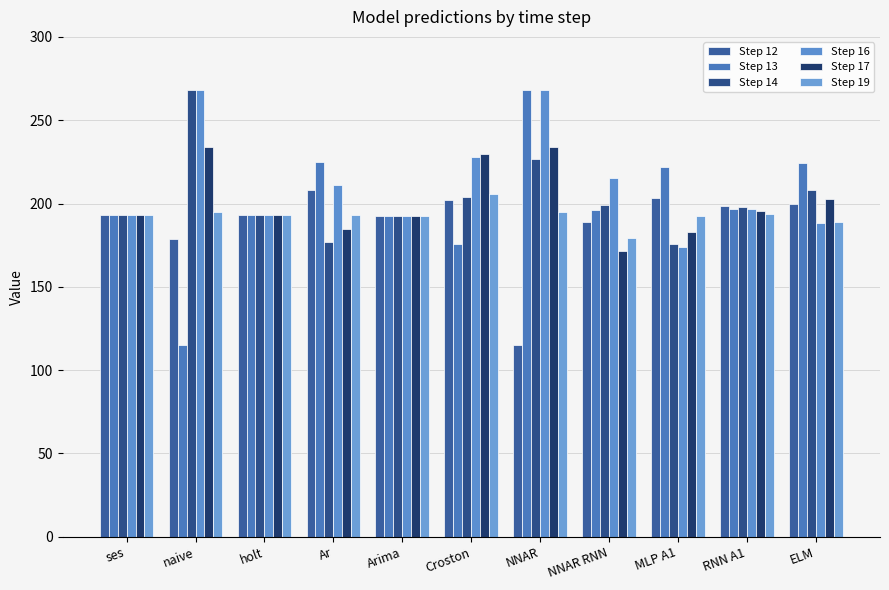

List the series in order of their peak value, highest first.

Step 14, Step 16, Step 13, Step 17, Step 12, Step 19